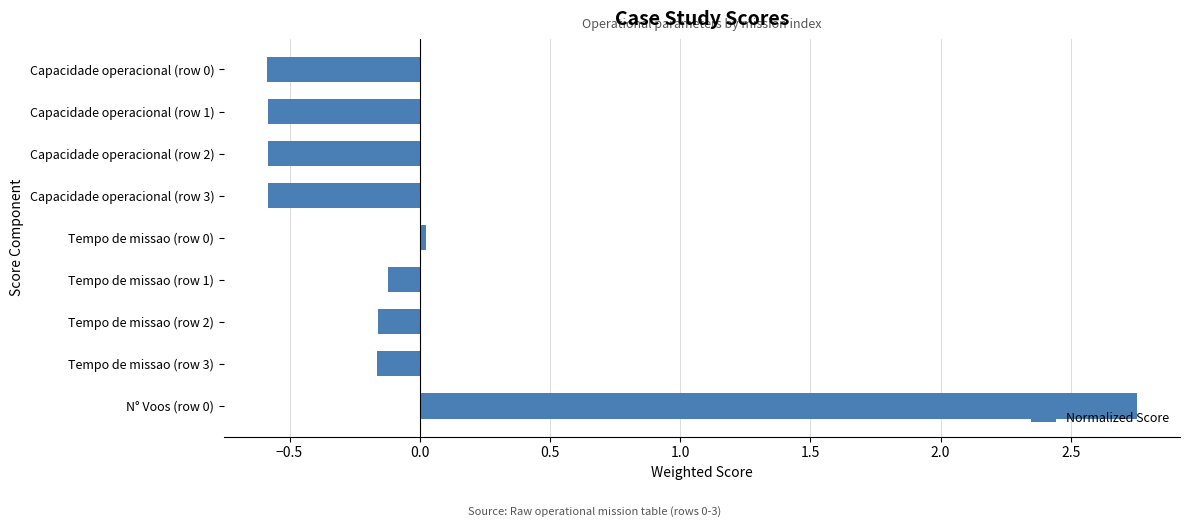

What is the difference between the second highest and minimum values?

0.6